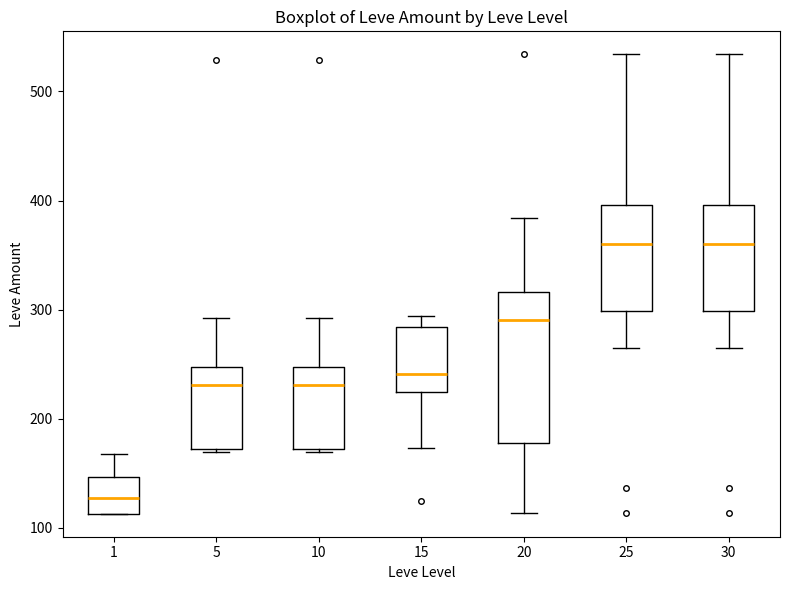

Reading left to right, read every box against the y-axis: the position of its median line, the range the box covers, and the ends of its whiskers. The values are not printed on the chart, so give them approximately, as read against the axis.

1: median 130, box 110 to 150, whiskers 110 to 170
5: median 230, box 170 to 250, whiskers 170 to 290
10: median 230, box 170 to 250, whiskers 170 to 290
15: median 240, box 220 to 280, whiskers 170 to 290
20: median 290, box 180 to 320, whiskers 110 to 380
25: median 360, box 300 to 400, whiskers 270 to 530
30: median 360, box 300 to 400, whiskers 270 to 530